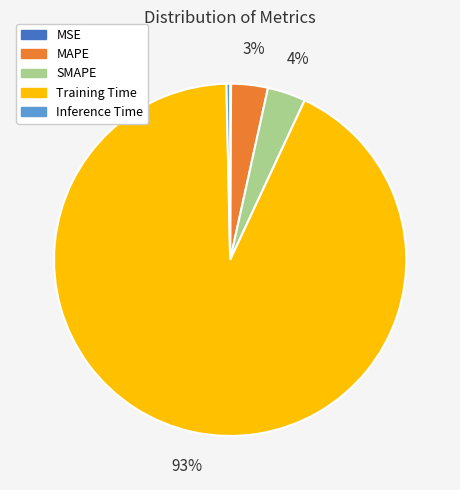

What percentage is the SMAPE slice, to the nearest percent?

4%